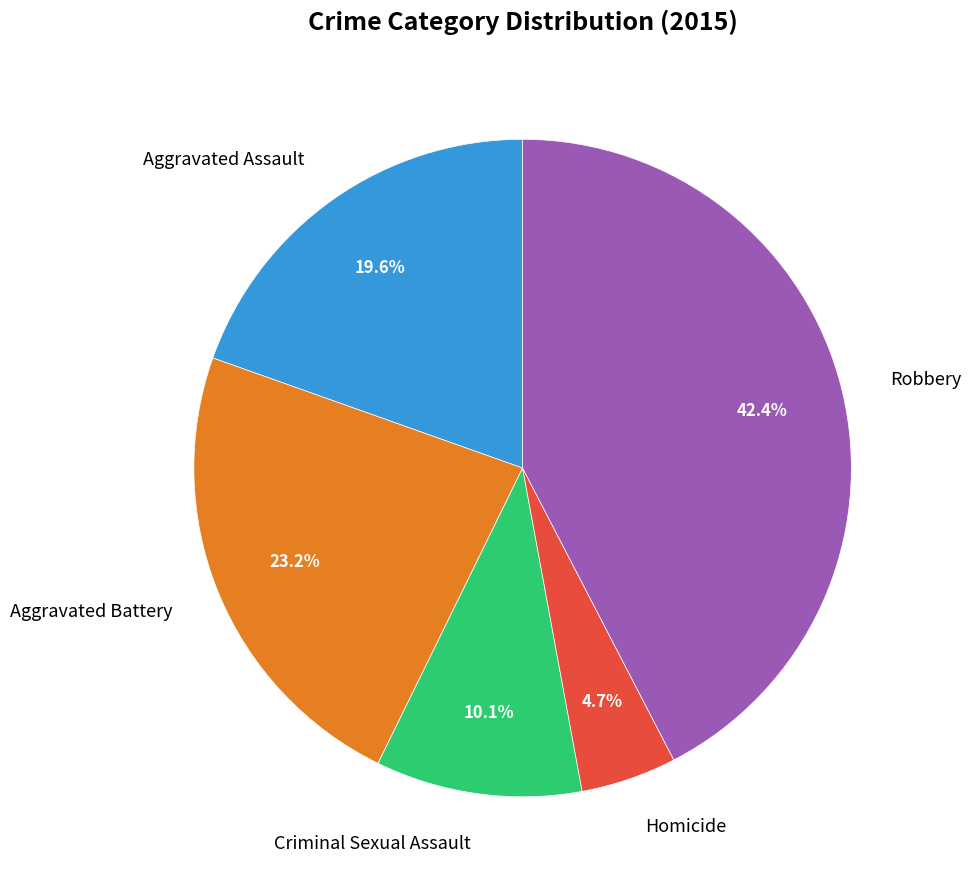

What is the total percentage of Robbery and Criminal Sexual Assault?

52.5%